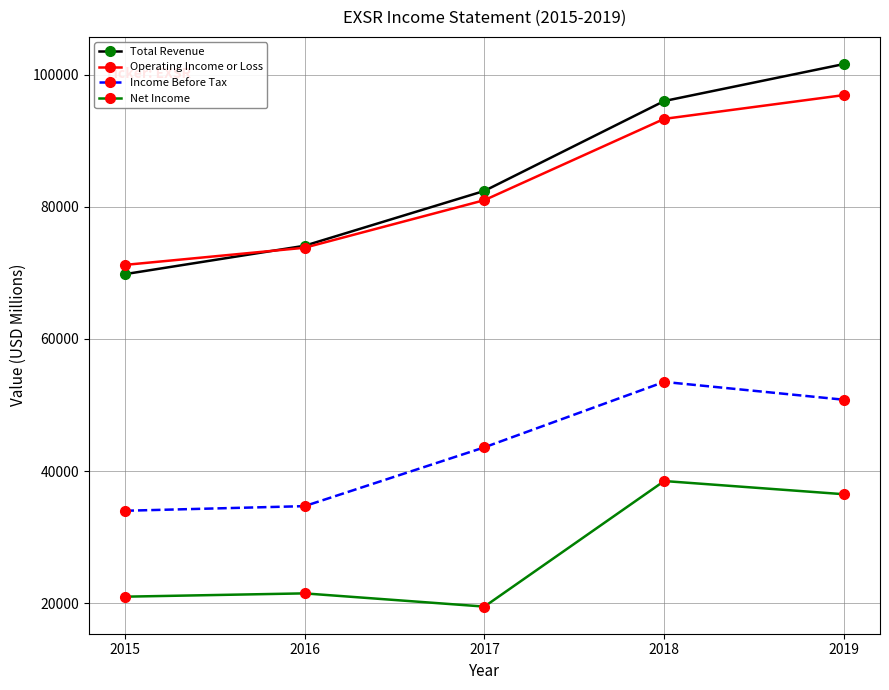

The value of Income Before Tax at 2015 is 34000. True or false?

True